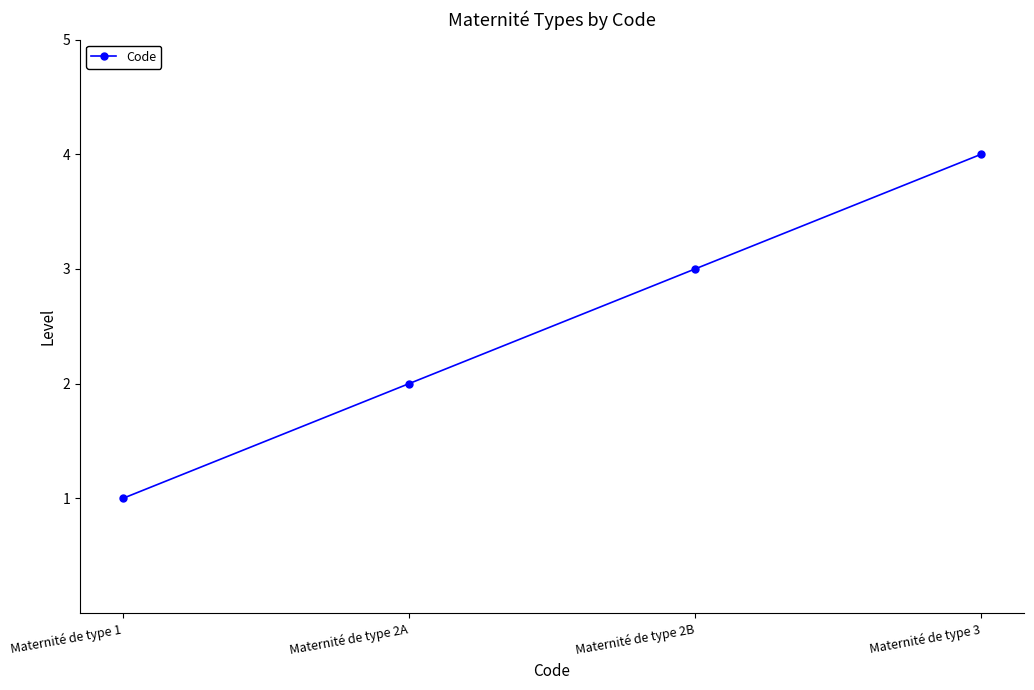

How many categories are shown in the chart?

4